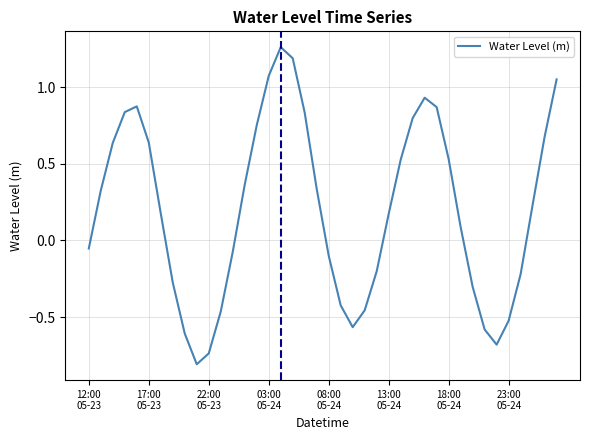

What is the minimum value shown in the chart?

-0.8